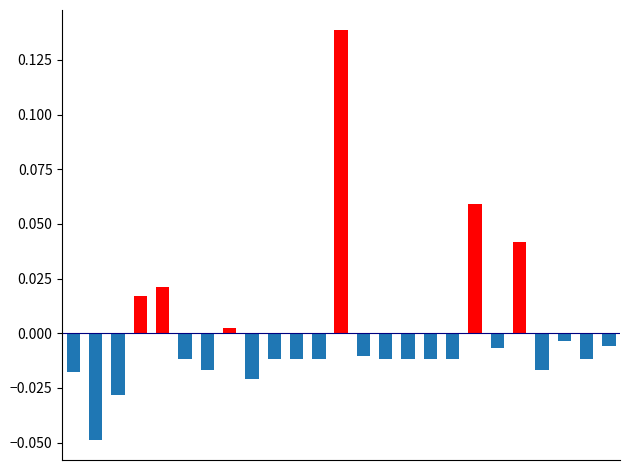

Which label corresponds to the largest value in the chart?

12